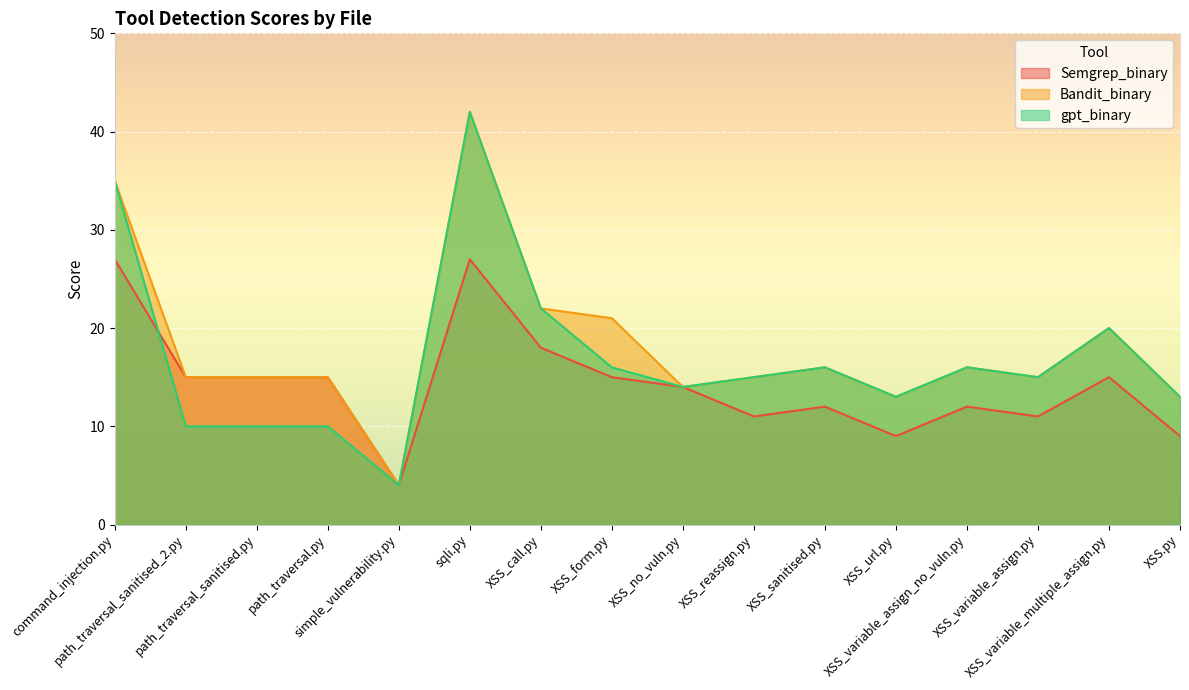

In Semgrep_binary, how many points are lower than both neighbors (excluding endpoints)?

4